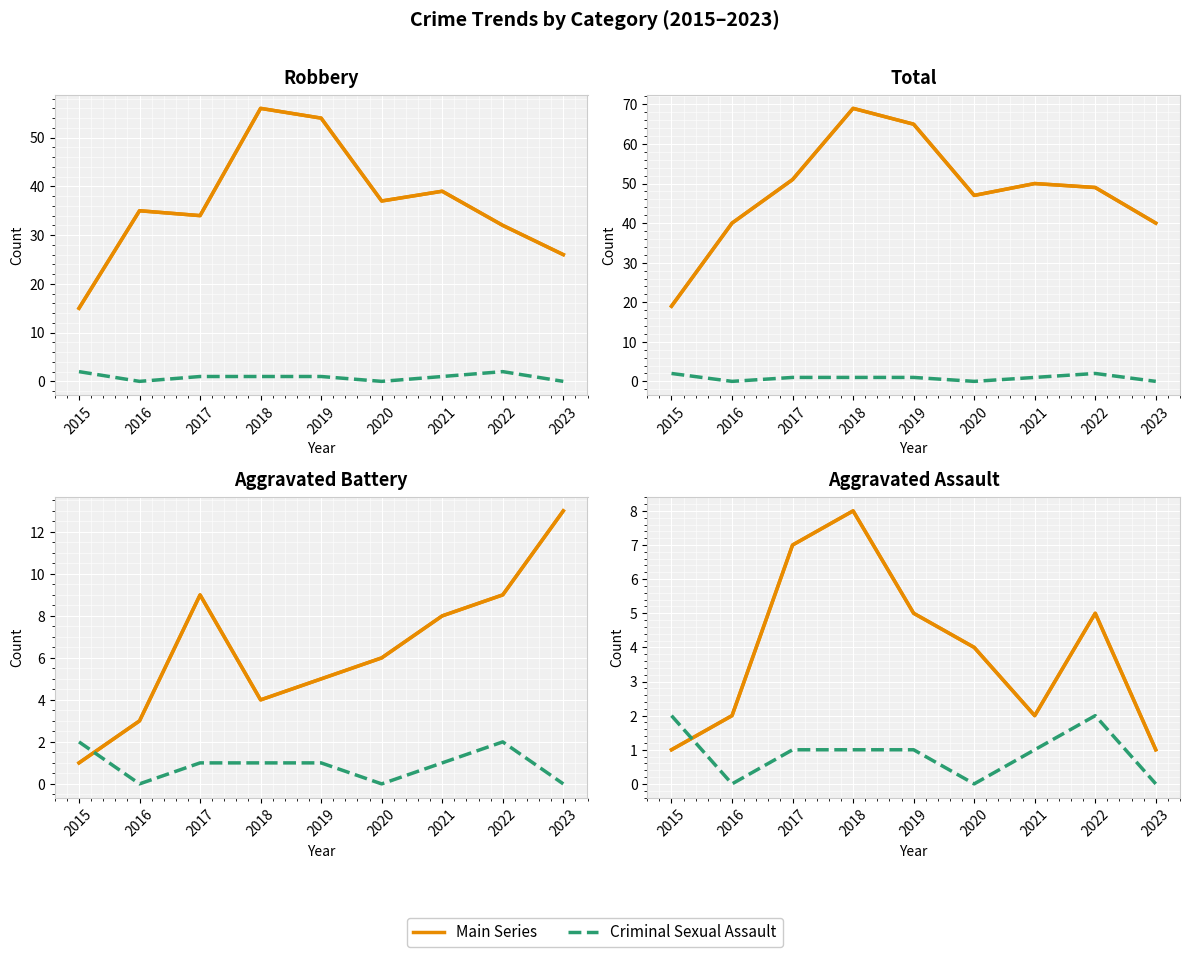

The Robbery series shows 12 at 2023. True or false?

False